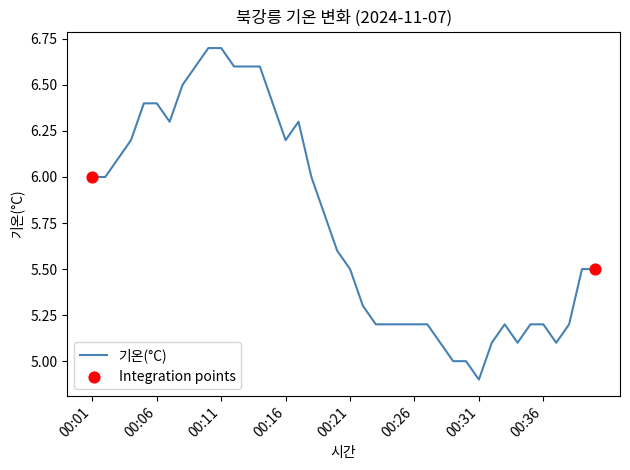

What is the difference between the maximum and minimum values?

1.8